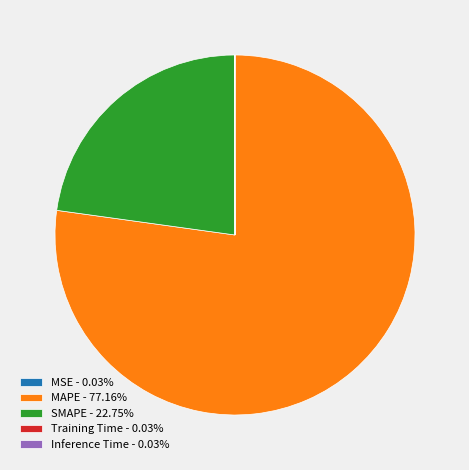

Does any single category account for the majority?

Yes